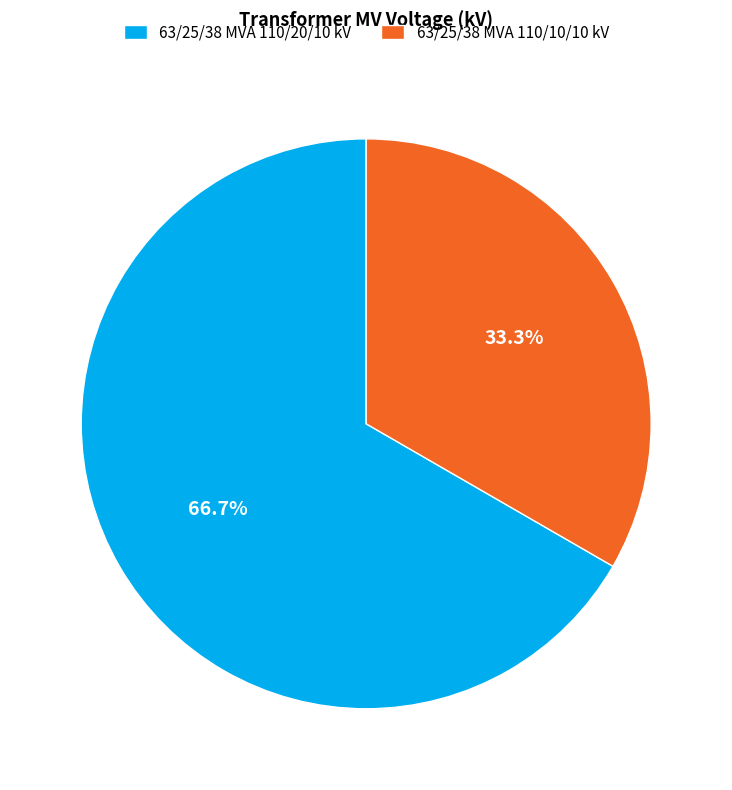

What is the total percentage of 63/25/38 MVA 110/10/10 kV and 63/25/38 MVA 110/20/10 kV?

100.0%